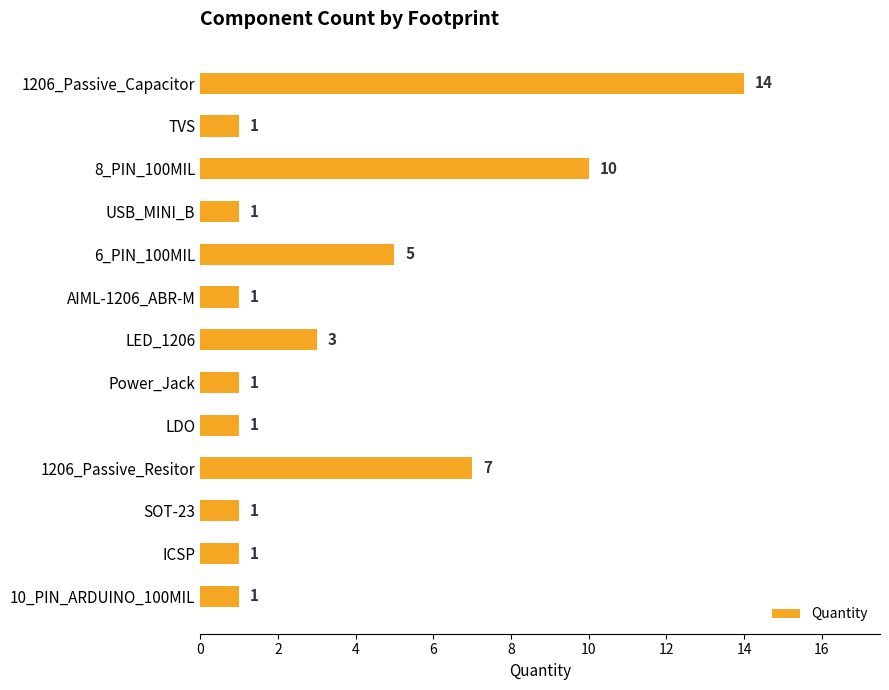

Where is the data nearest to the value 7?

1206_Passive_Resitor